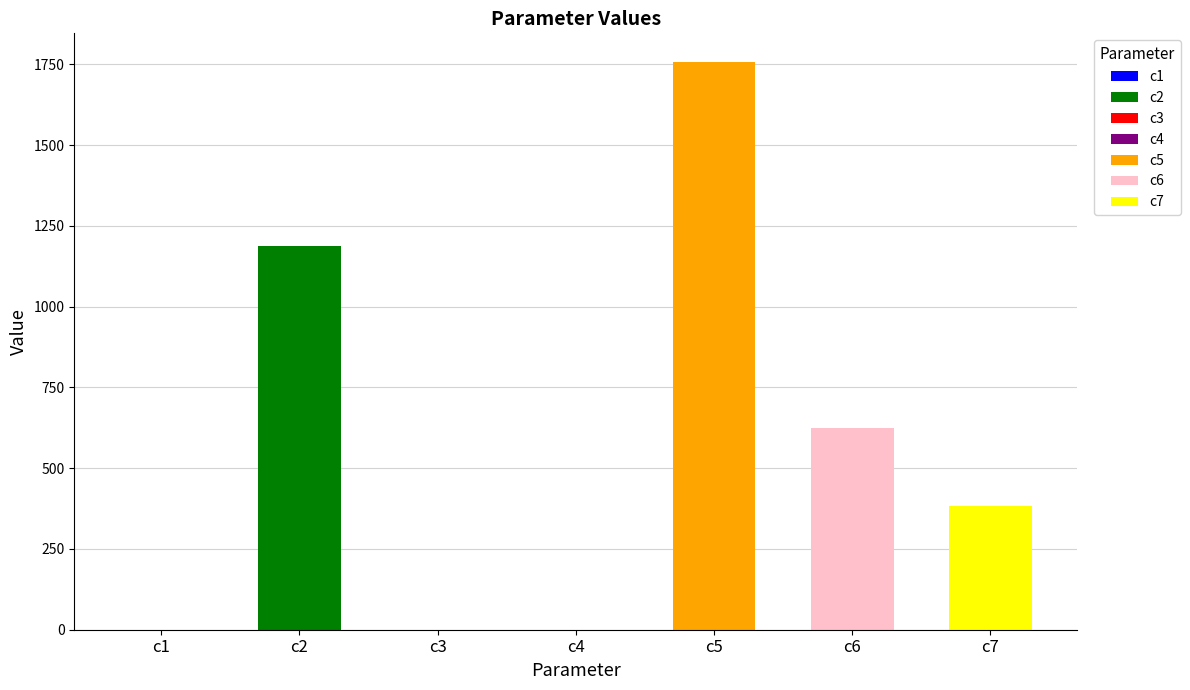

What is the ratio of the value at c2 to the value at c6?

1.9